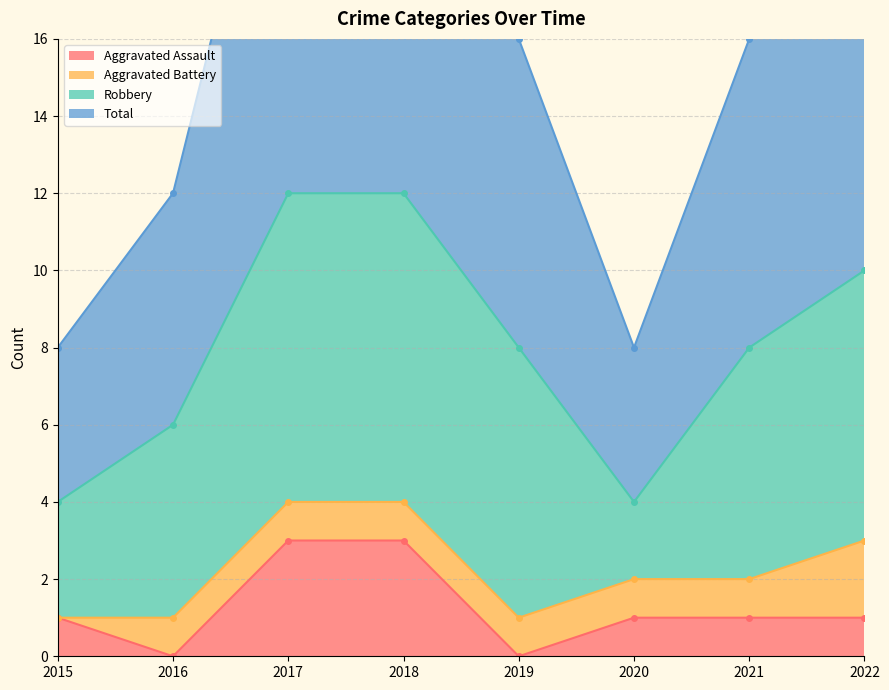

Count the Total values in the range 6 to 12.

6